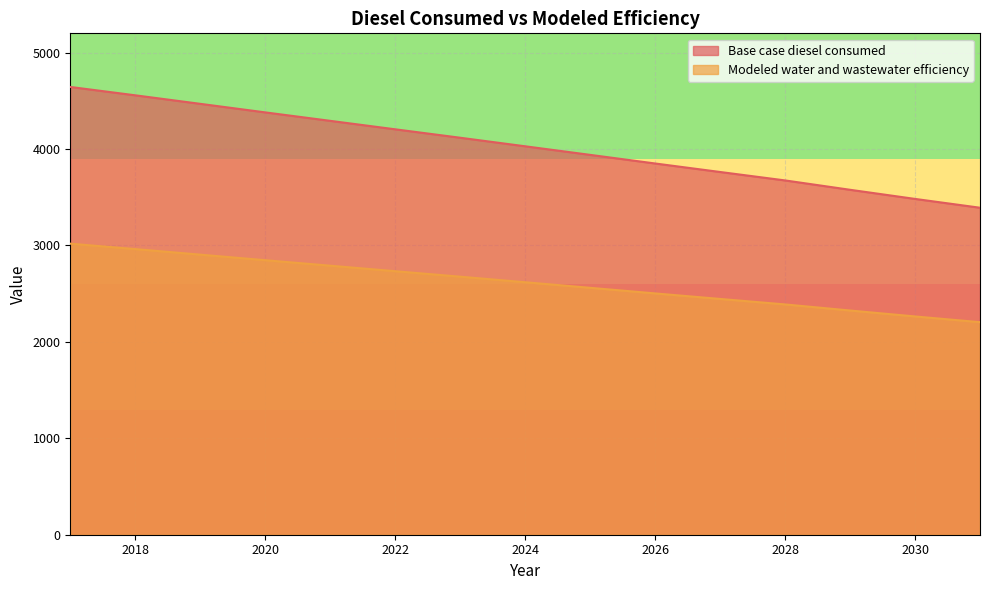

Where is Base case diesel consumed nearest to the value 4017?

2024